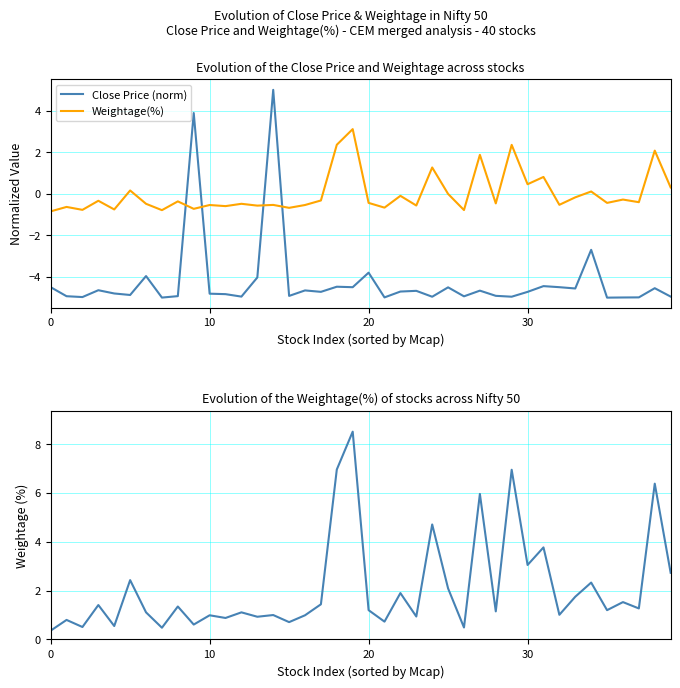

What is the difference between the Close Price (norm) values at 15 and 34?

2.2